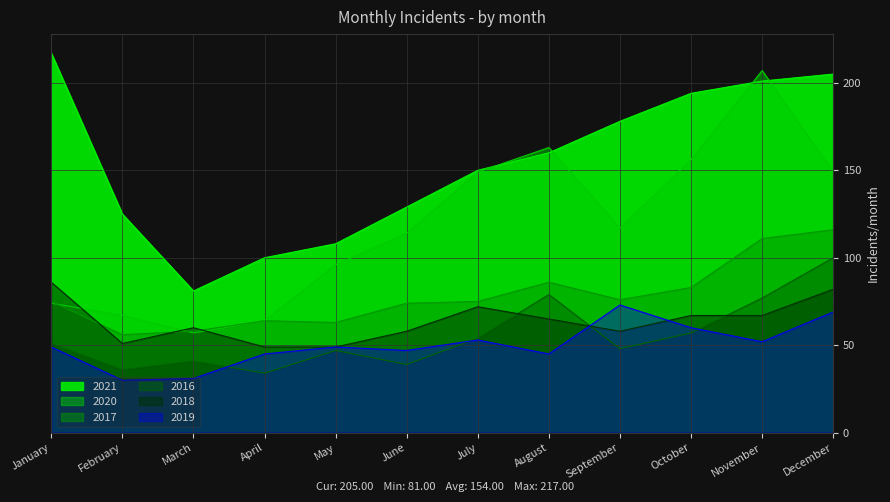

Is it true that 2017 equals 111 at November?

True